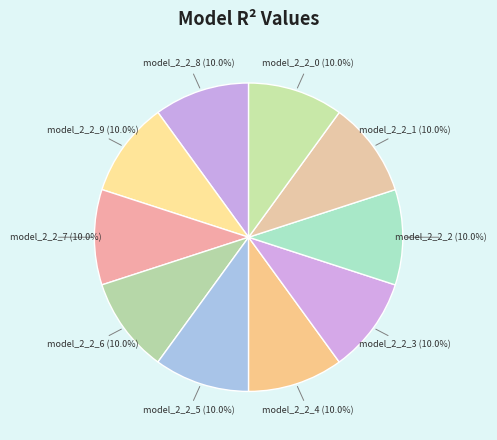

How many slices are in this pie chart?

10